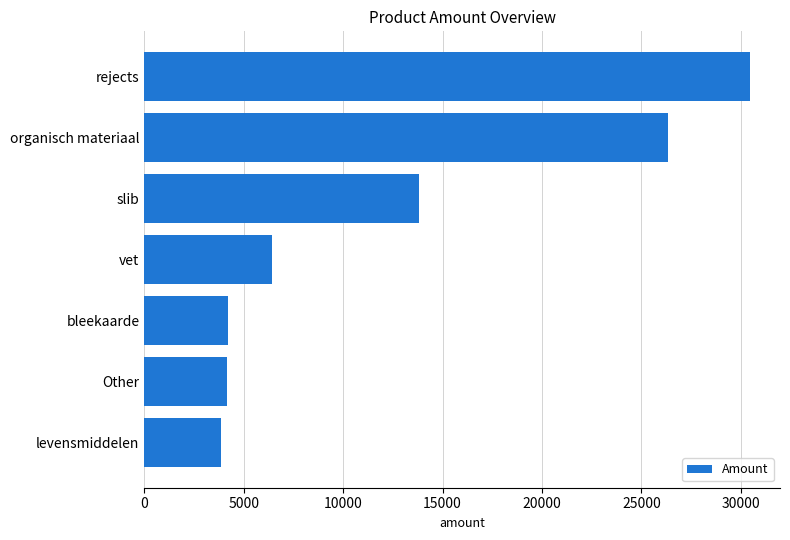

The value at vet is 6418.0. True or false?

True